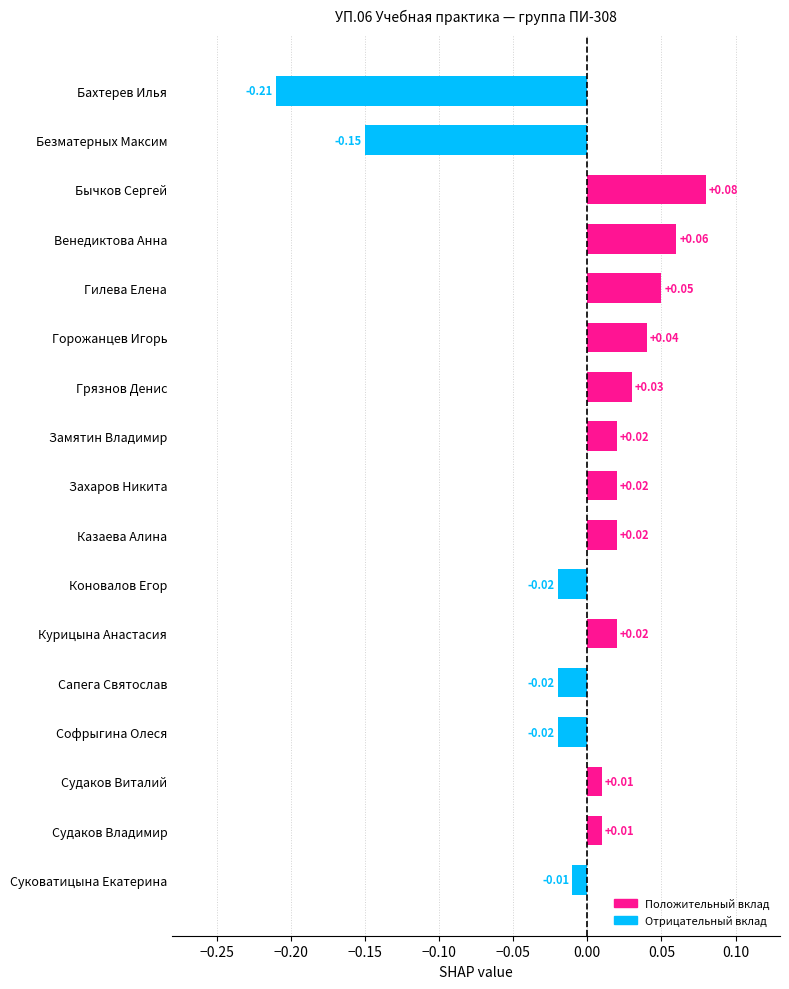

What is the difference between the maximum and minimum values?

0.3